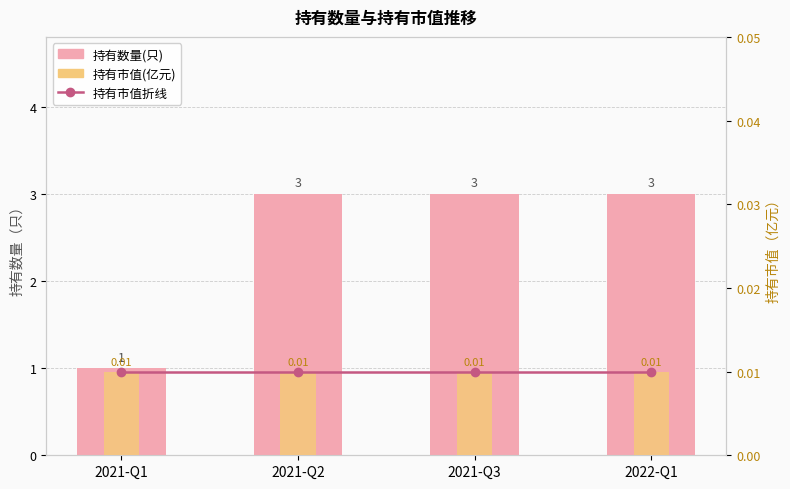

Does the chart contain stacked bars?

No